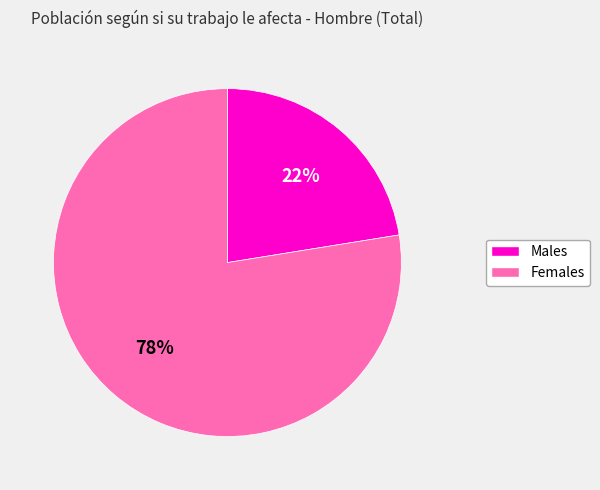

Is it true that Males is 22% of the pie?

True